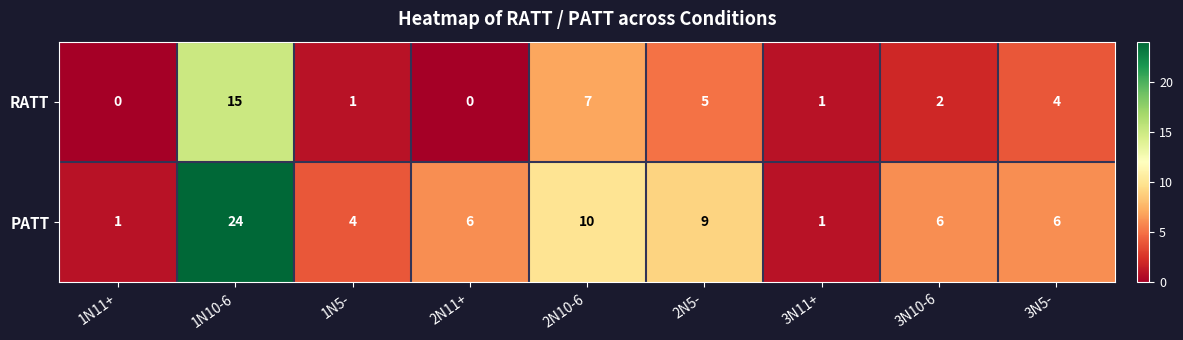

The value of RATT at 3N10-6 is 3. True or false?

False